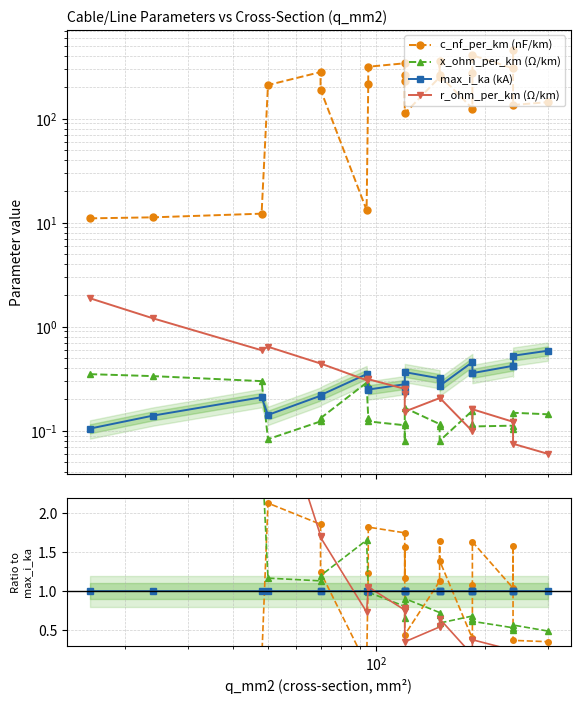

Count the number of data series in this chart.

4